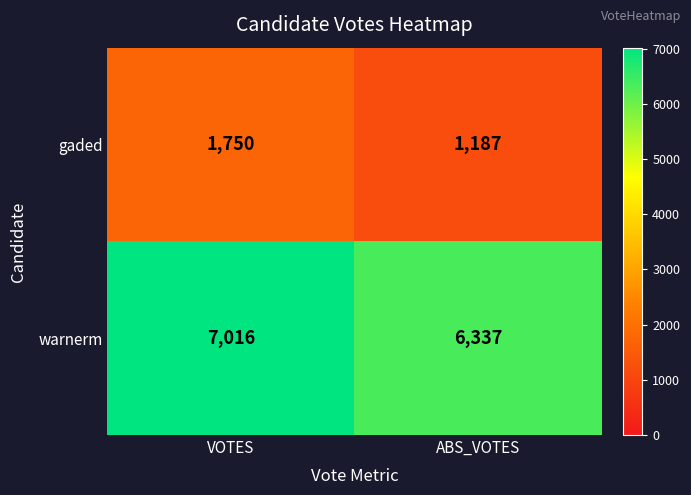

Rank the series by their average value, from highest to lowest.

warnerm, gaded